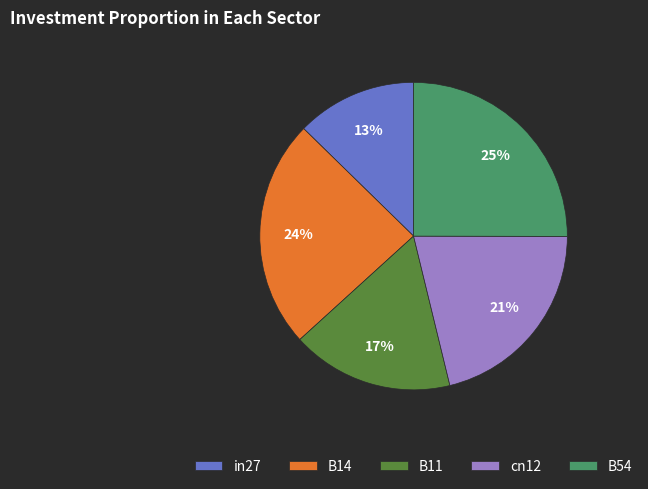

How many segments does this pie chart have?

5